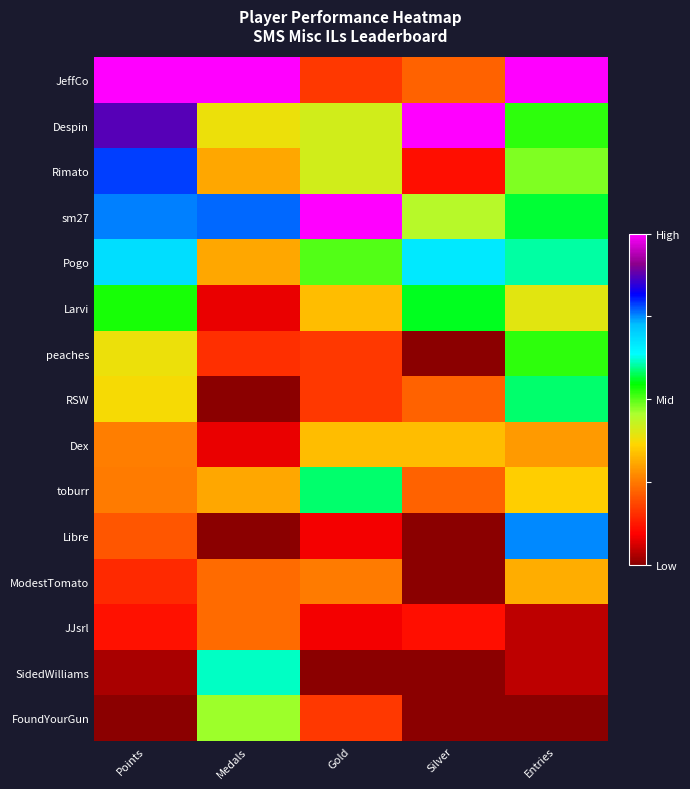

Reading right to left, extract all data points from this chart.

JeffCo: Entries=1.0	Silver=0.2	Gold=0.2	Medals=1.0	Points=1.0
Despin: Entries=0.5	Silver=1.0	Gold=0.4	Medals=0.4	Points=0.9
Rimato: Entries=0.5	Silver=0.1	Gold=0.4	Medals=0.3	Points=0.8
sm27: Entries=0.6	Silver=0.4	Gold=1.0	Medals=0.8	Points=0.8
Pogo: Entries=0.6	Silver=0.7	Gold=0.5	Medals=0.3	Points=0.7
Larvi: Entries=0.4	Silver=0.6	Gold=0.3	Medals=0.1	Points=0.5
peaches: Entries=0.5	Silver=0.0	Gold=0.2	Medals=0.2	Points=0.4
RSW: Entries=0.6	Silver=0.2	Gold=0.2	Medals=0.0	Points=0.4
Dex: Entries=0.3	Silver=0.3	Gold=0.3	Medals=0.1	Points=0.3
toburr: Entries=0.4	Silver=0.2	Gold=0.6	Medals=0.3	Points=0.3
Libre: Entries=0.8	Silver=0.0	Gold=0.1	Medals=0.0	Points=0.2
ModestTomato: Entries=0.3	Silver=0.0	Gold=0.2	Medals=0.2	Points=0.1
JJsrl: Entries=0.0	Silver=0.1	Gold=0.1	Medals=0.2	Points=0.1
SidedWilliams: Entries=0.0	Silver=0.0	Gold=0.0	Medals=0.6	Points=0.0
FoundYourGun: Entries=0.0	Silver=0.0	Gold=0.2	Medals=0.5	Points=0.0